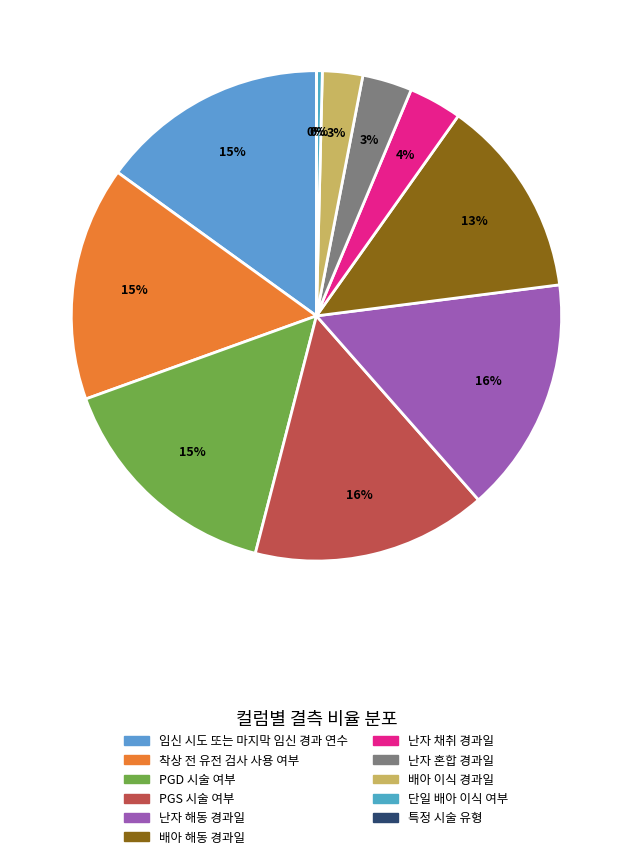

To the nearest percent, what percentage of the pie is PGS 시술 여부?

16%